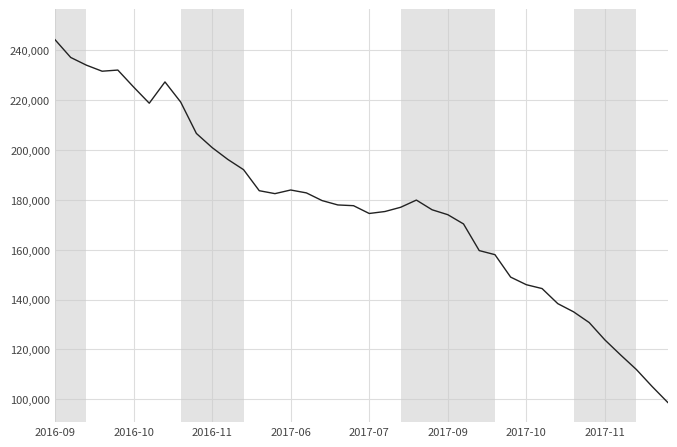

What is the greatest value displayed?

244299.9